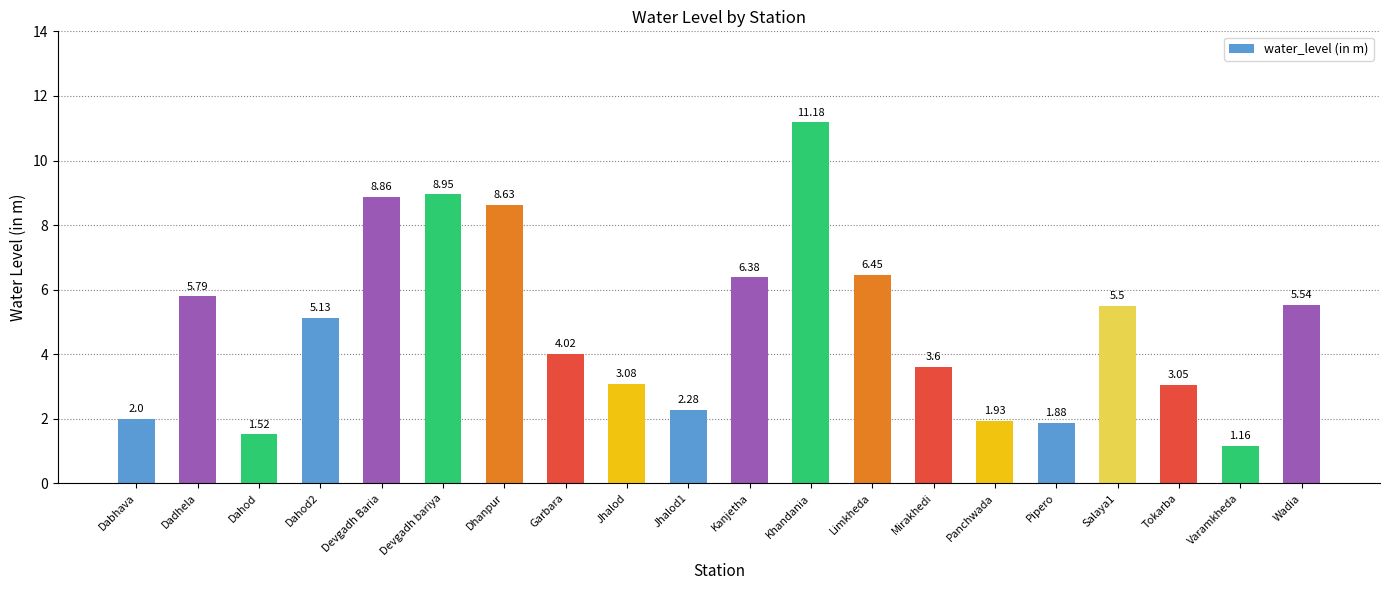

What is the sum of the values at Kanjetha and Varamkheda?

7.5